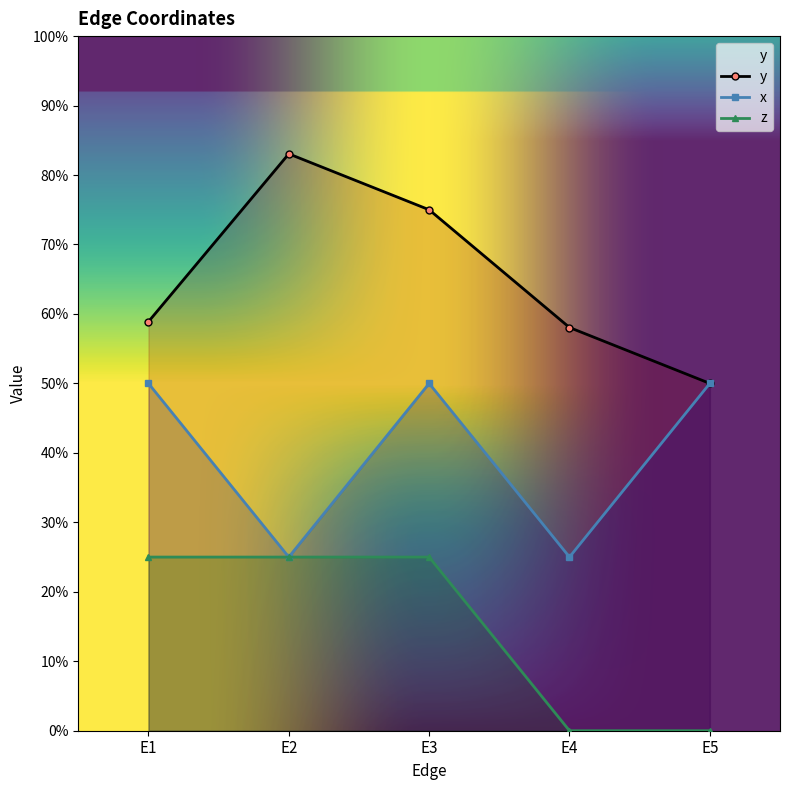

Which series changed the most between E1 and E3?

y